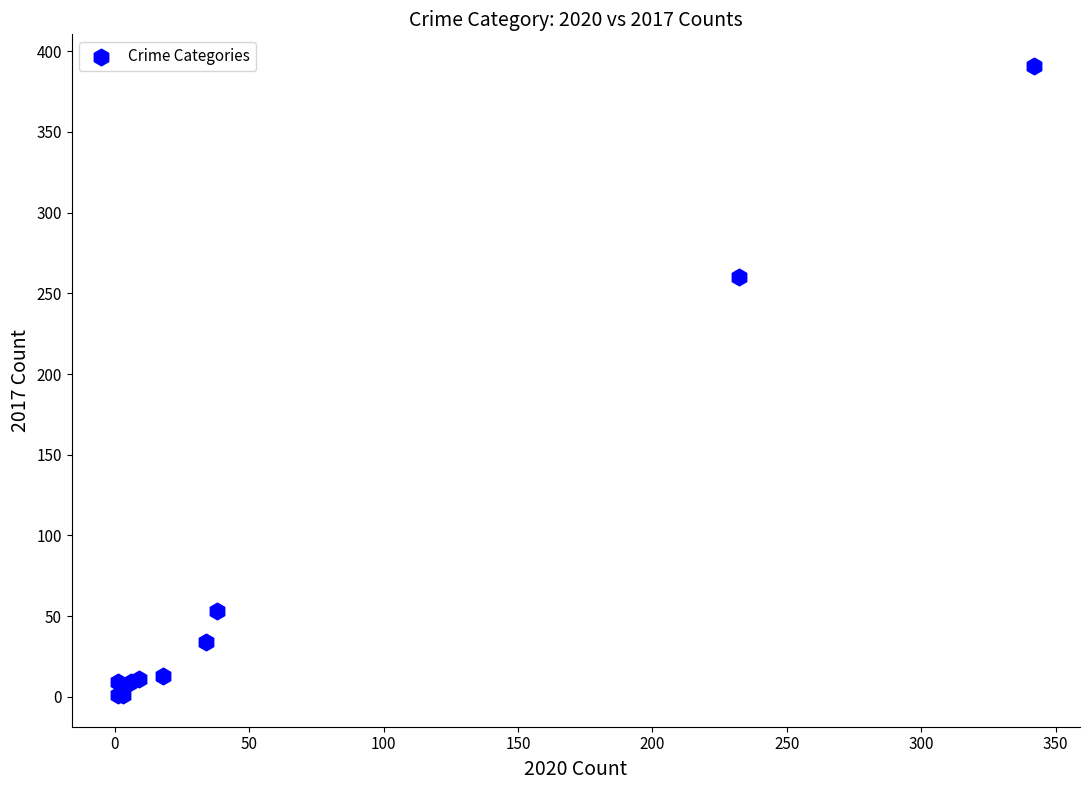

What Y value in the scatter plot is closest to 196?

260